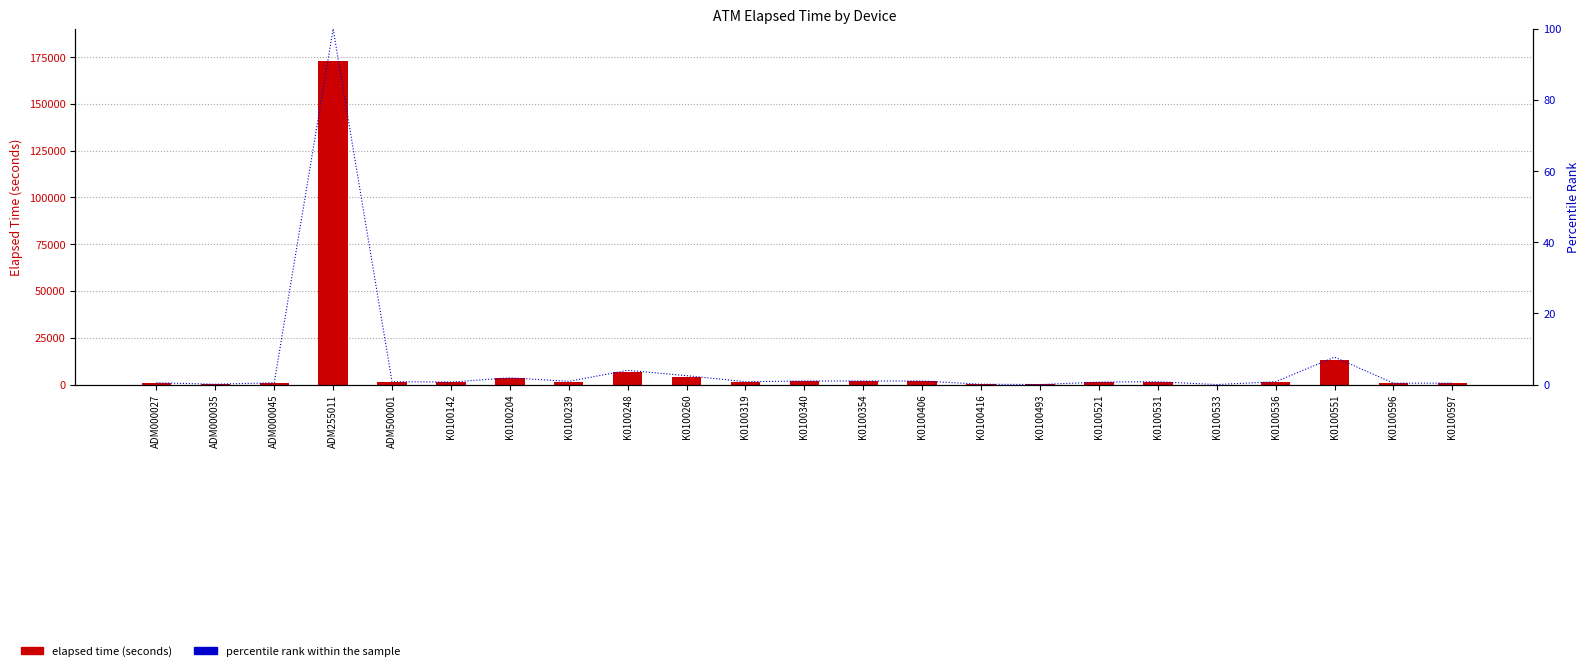

How many groups of bars are there?

23